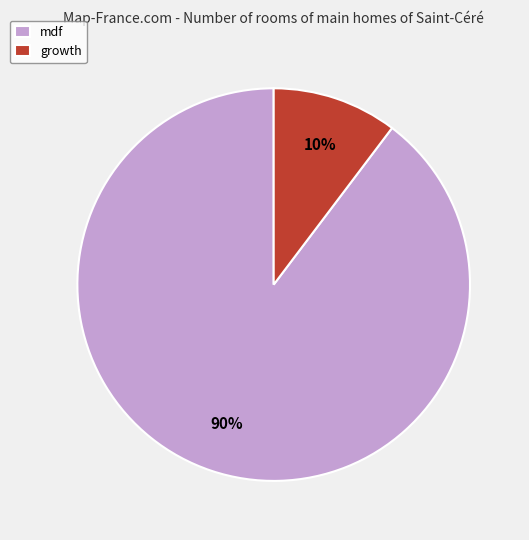

Which slice represents more than half of the pie?

mdf